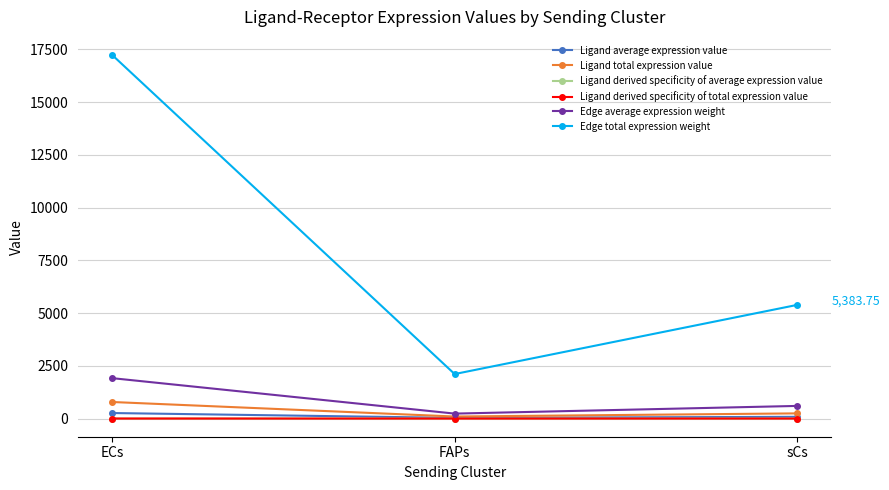

Does the chart have visible grid lines?

Yes